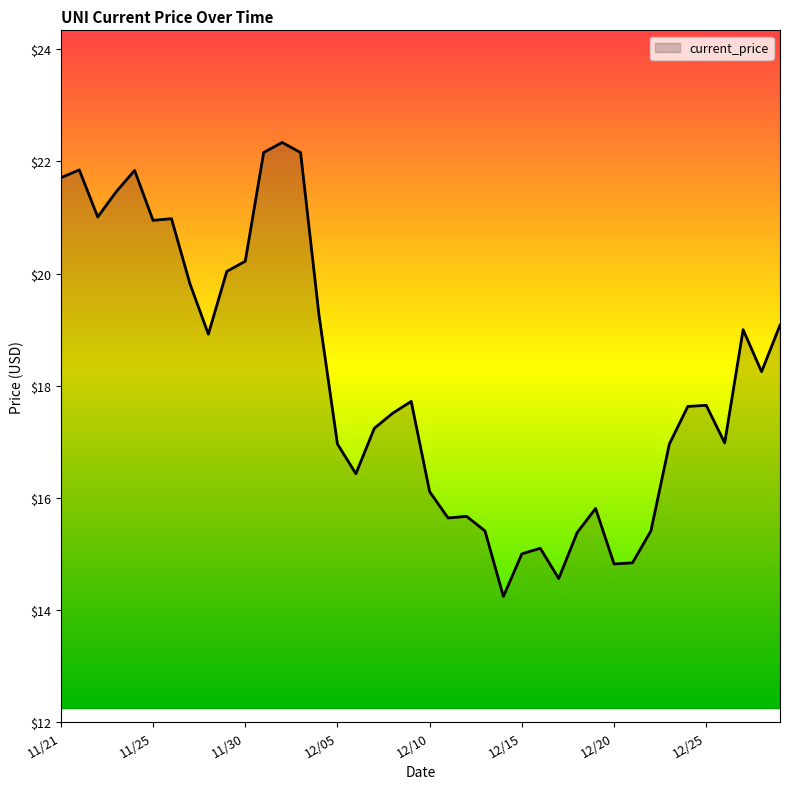

What is the greatest value displayed?

22.3